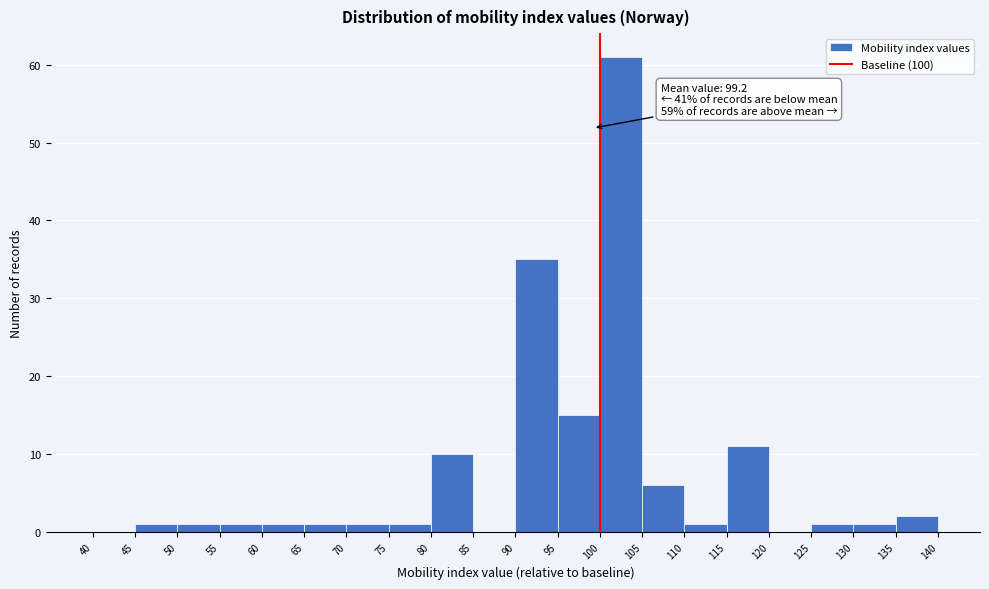

Over which range of the x-axis is the bar tallest?

100 to 105